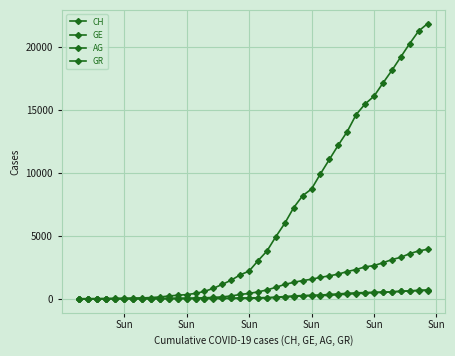

Reading right to left, list all the values displayed in this chart.

CH: 21815	21228	20239	19173	18106	17102	16061	15446	14604	13260	12187	11049	9908	8708	8171	7227	5983	4925	3783	3016	2196	1896	1478	1145	830	588	429	332	283	220	144	99	70	56	38	31	19	9	5	0
GE: 3928	3793	3582	3289	3109	2855	2638	2527	2322	2161	1960	1820	1703	1549	1445	1307	1139	911	701	549	425	343	224	153	112	79	59	44	42	29	20	15	13	13	9	8	4	1	1	0
AG: 702	673	631	596	554	506	485	444	407	367	318	283	245	235	223	175	134	96	69	56	43	33	30	27	20	18	15	14	14	12	11	10	7	7	4	3	1	1	1	0
GR: 657	649	622	592	547	535	519	495	474	433	393	343	300	284	258	226	182	128	101	84	71	56	53	43	31	22	18	18	17	16	14	12	9	9	6	6	6	2	2	0